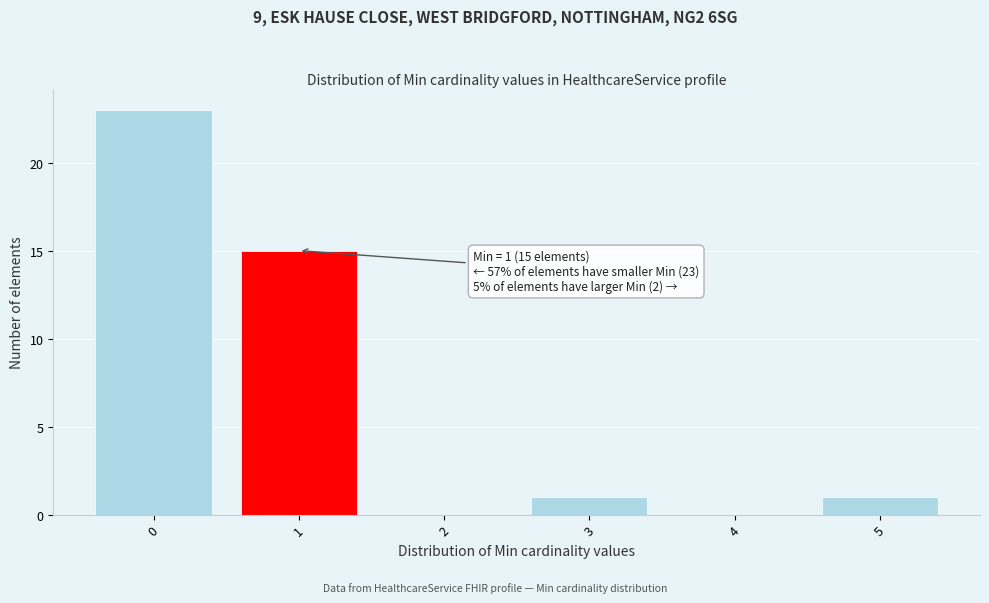

Over which range of the x-axis is the bar tallest?

-0.5 to 0.5